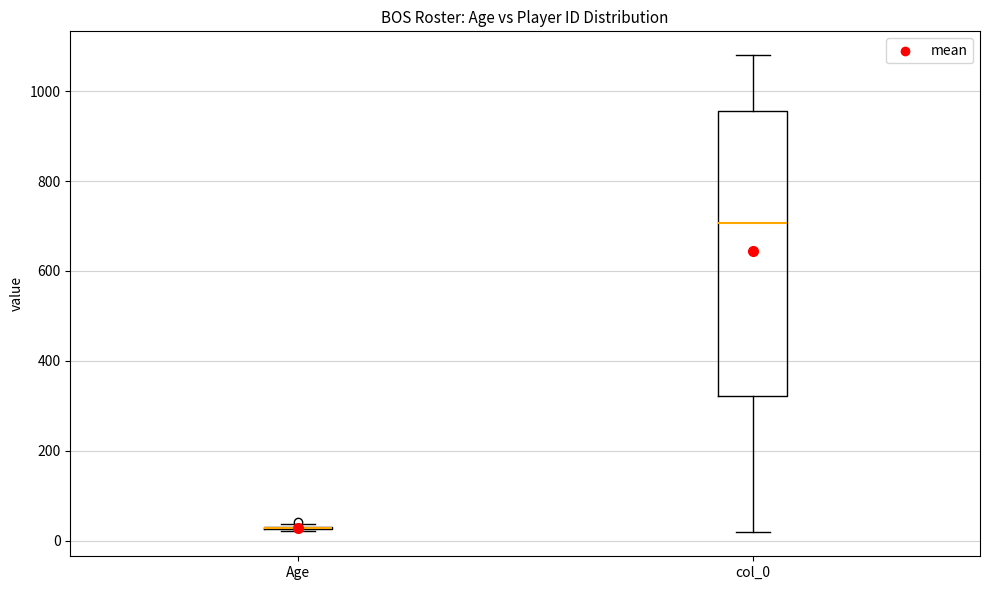

Which box is the tallest, from its lower edge to its upper edge?

col_0